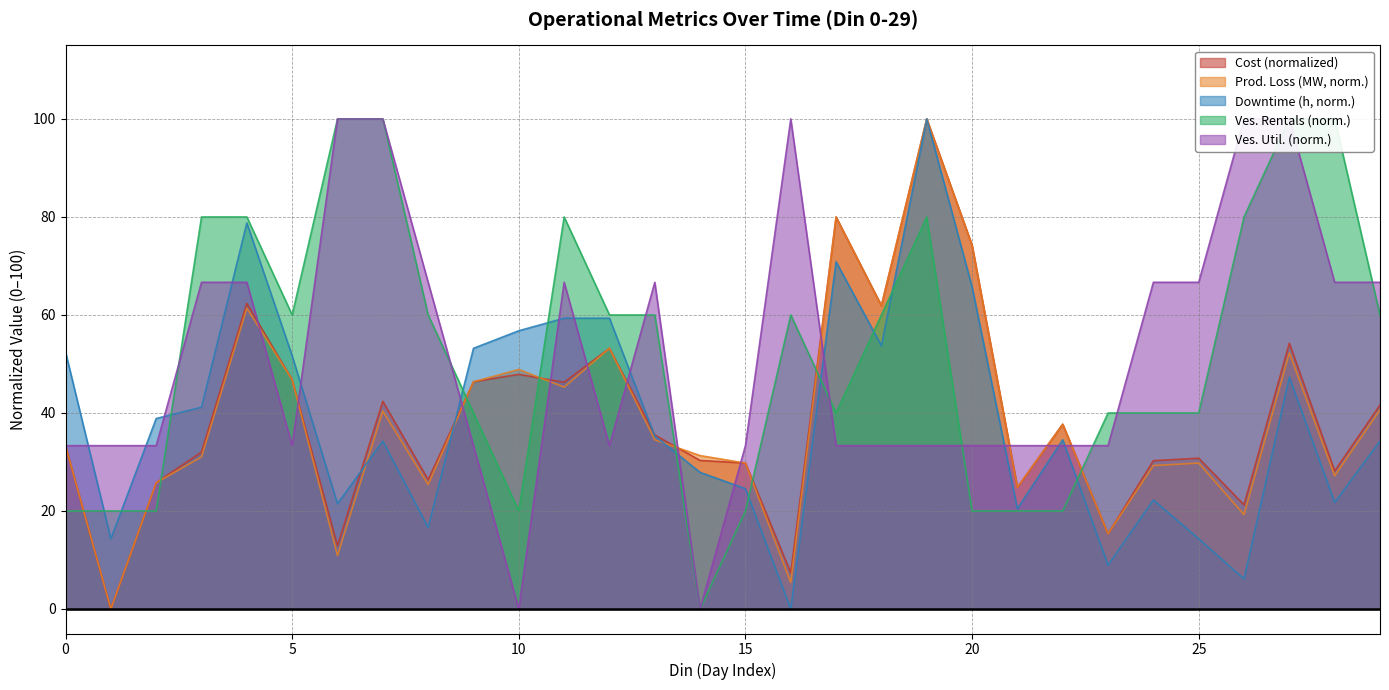

How many values in the Downtime (h) series exceed 35?

15